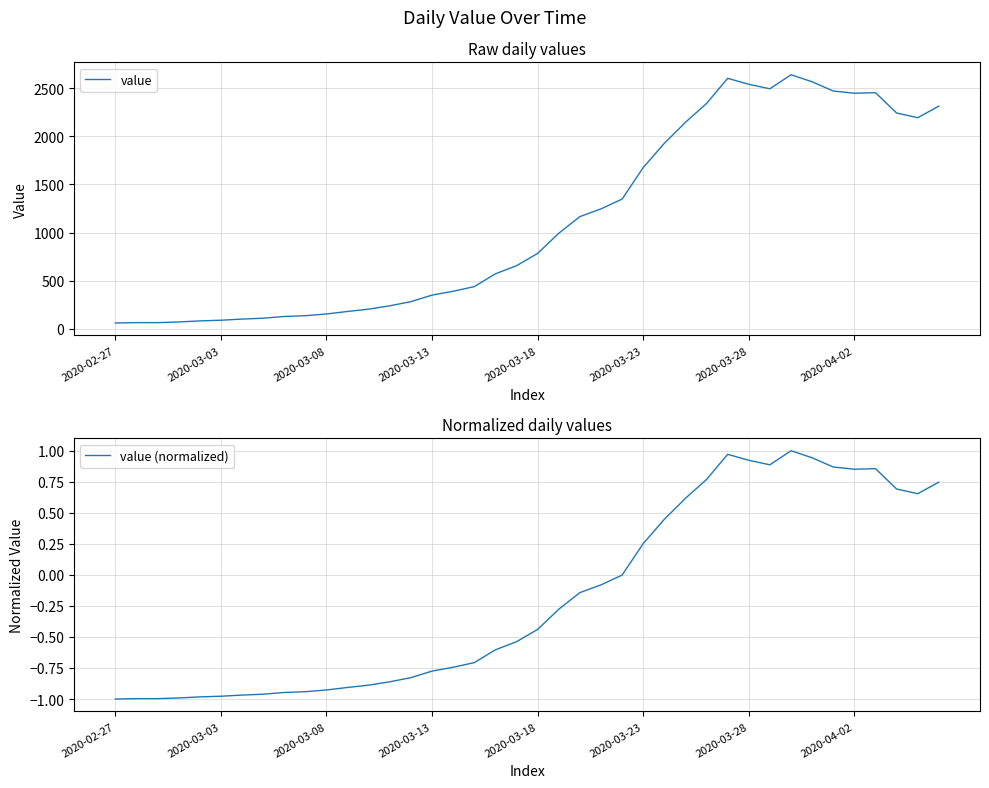

What is the minimum value for value?

61